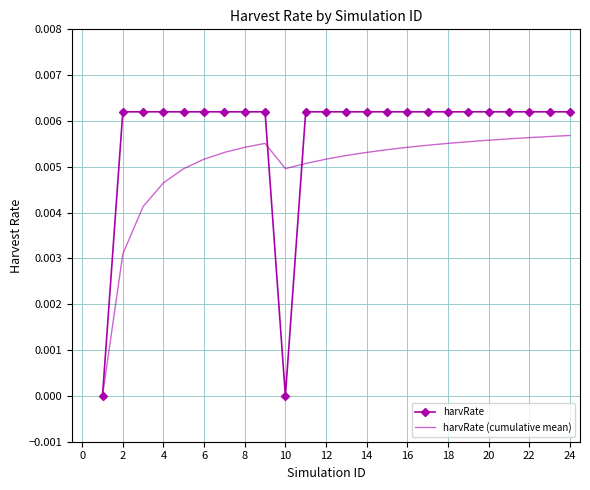

Which series has the largest total across all categories?

harvRate